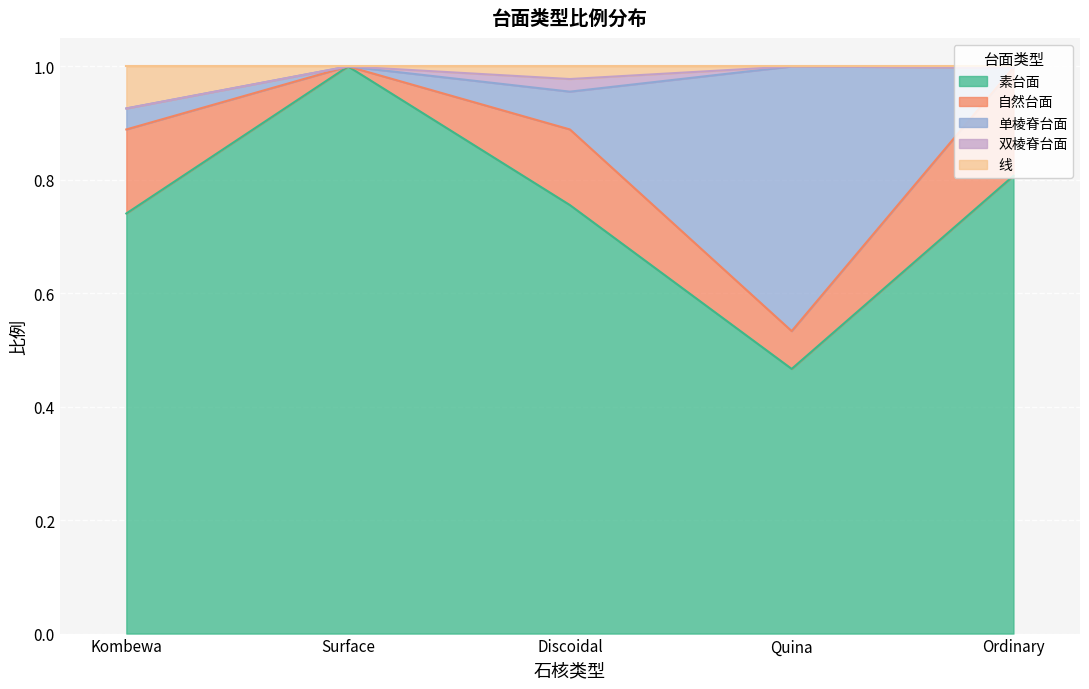

At how many categories does at least one series exceed 0?

5